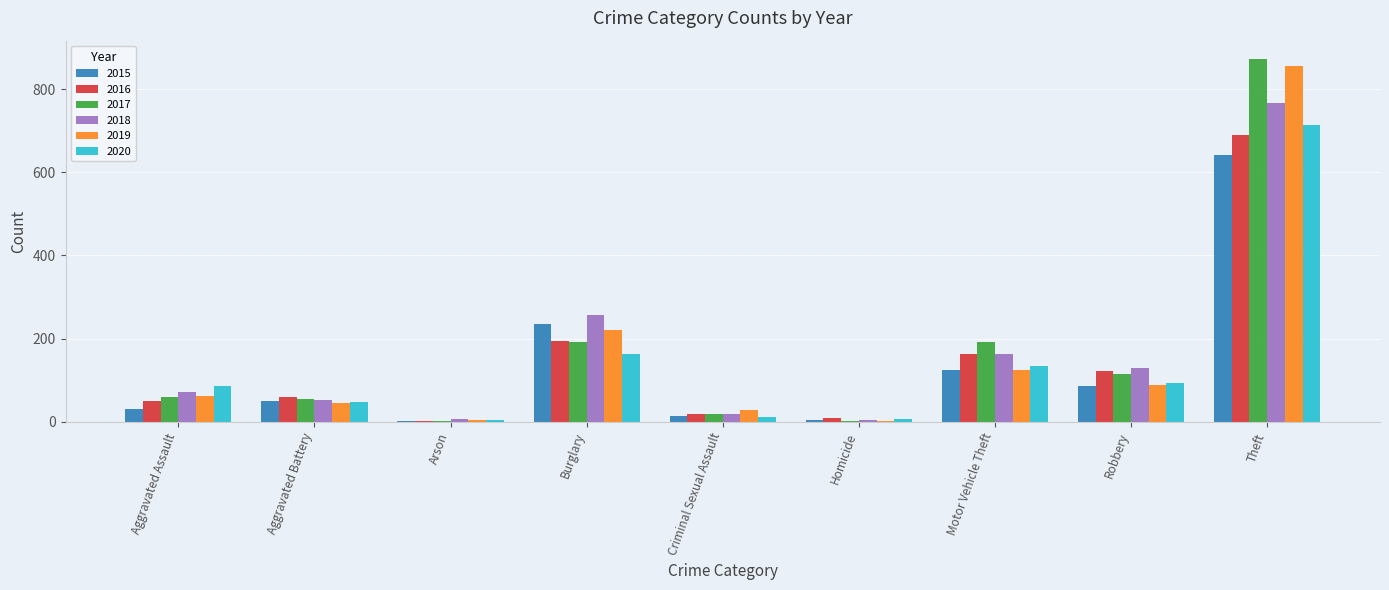

At which label does 2020 reach its peak?

Theft